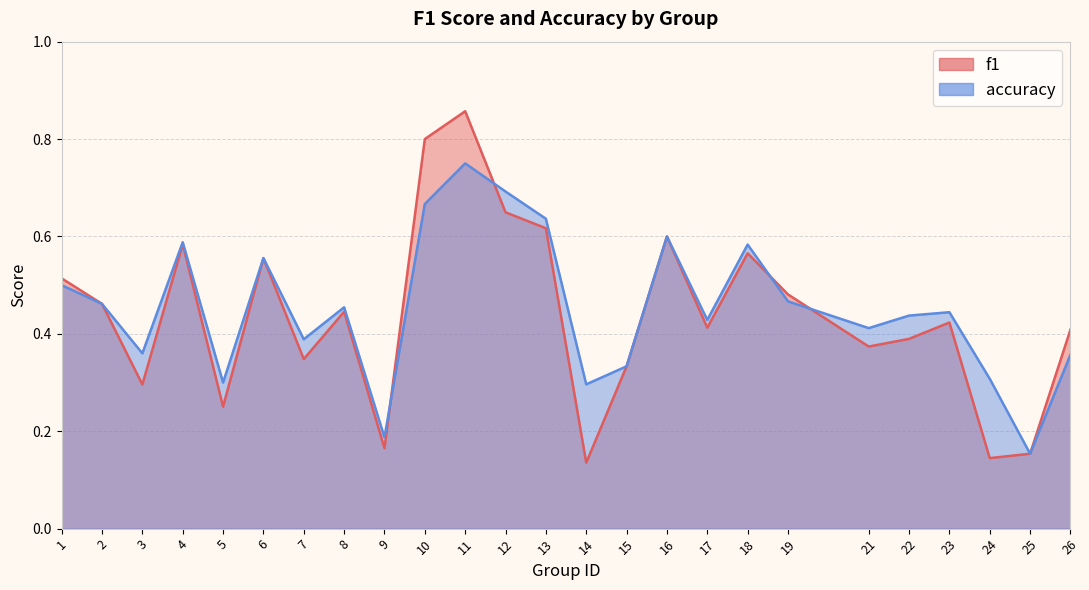

What are all the series names shown in the legend?

f1, accuracy